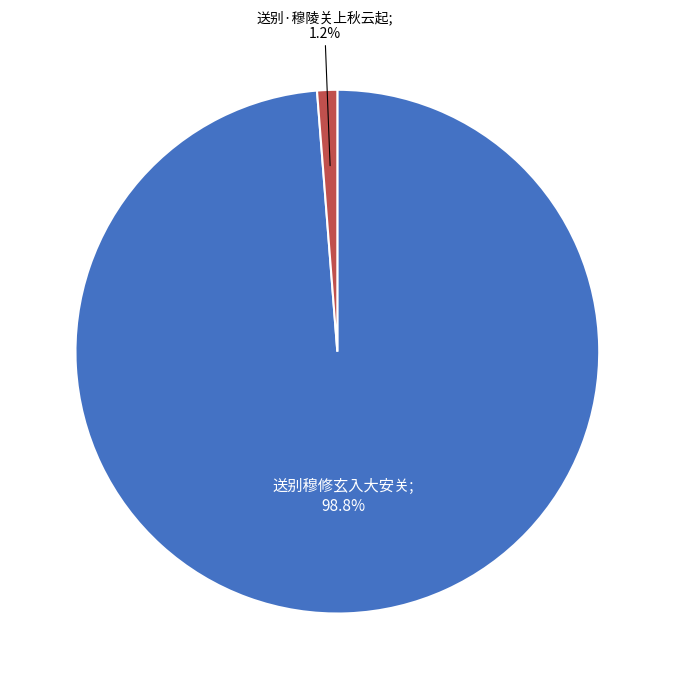

Is there any slice that represents more than half of the pie?

Yes